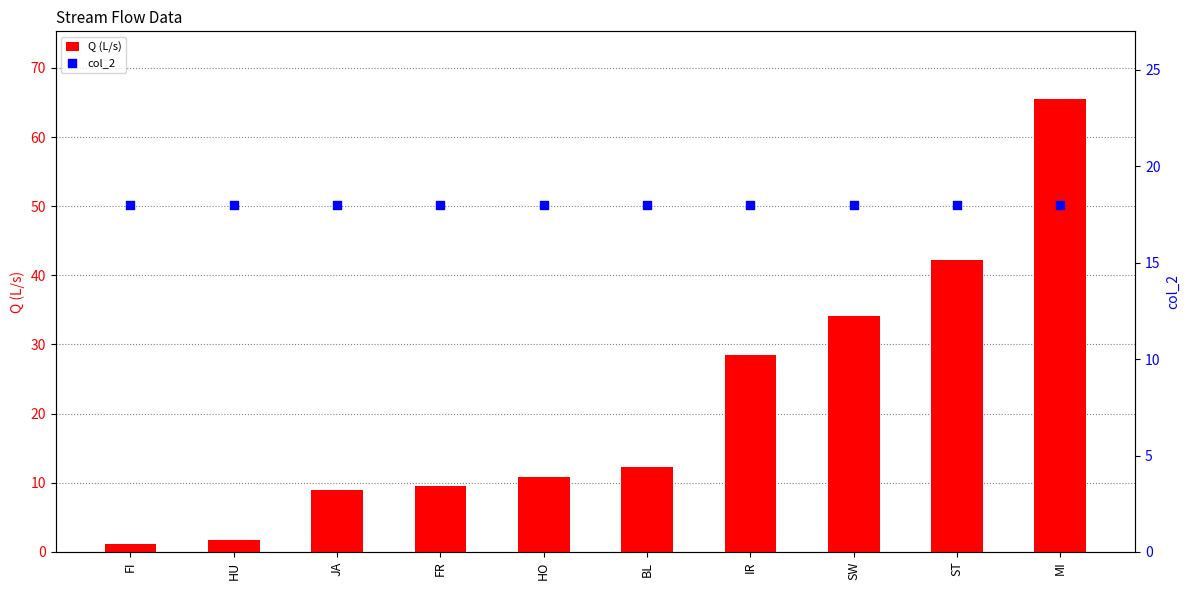

Is the value of col_2 at FR greater than the value of Q (L/s) at MI?

No